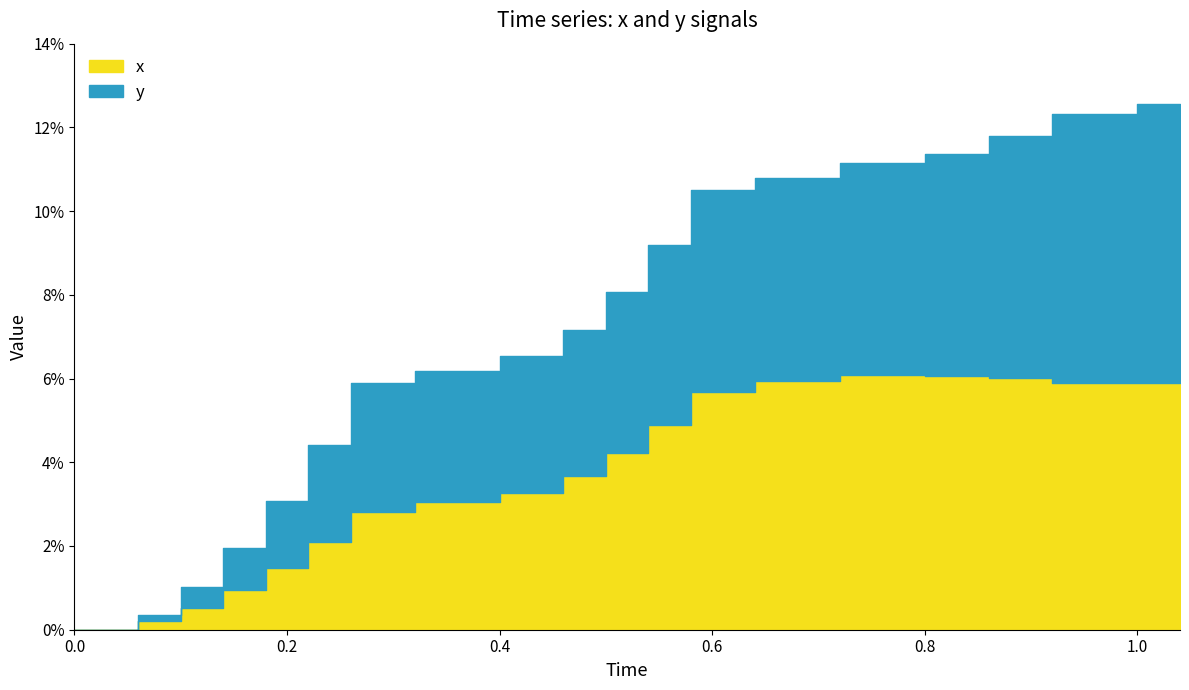

Rank the series at 0.16 from highest to lowest value.

y, x